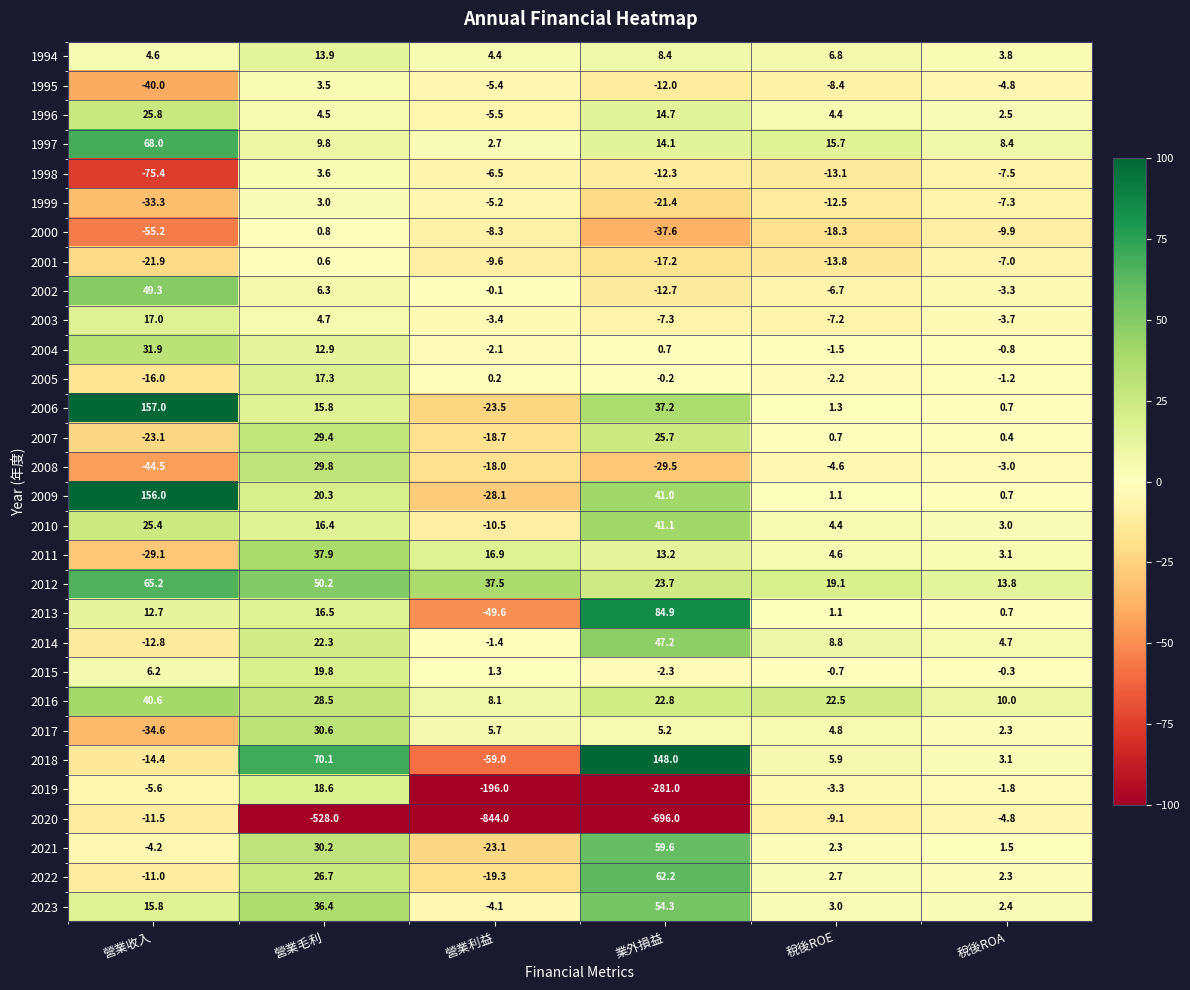

What is the greatest value displayed?

157.0